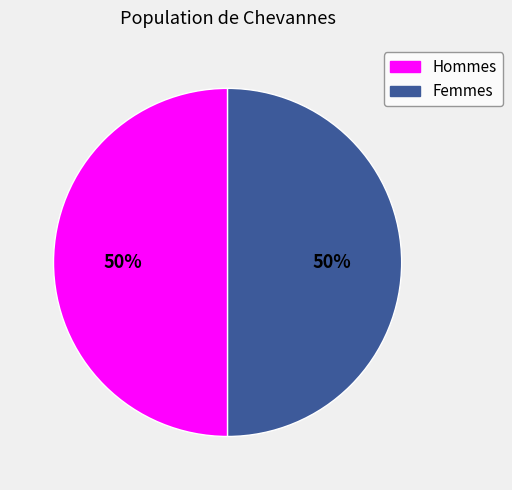

Do Hommes and Femmes together represent more than half of the pie?

Yes